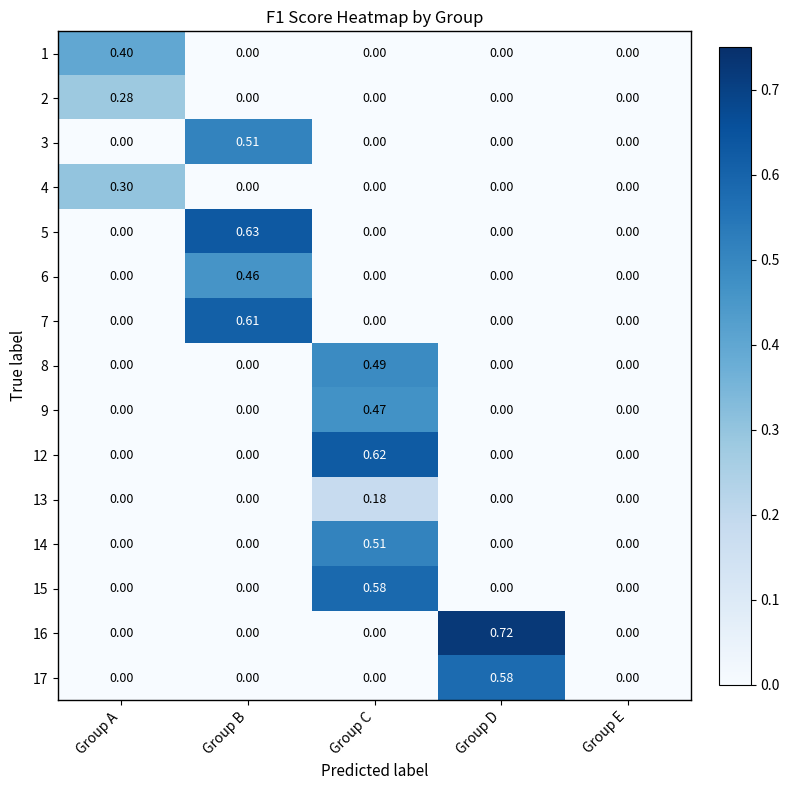

At which label does 9 reach its peak?

Group C